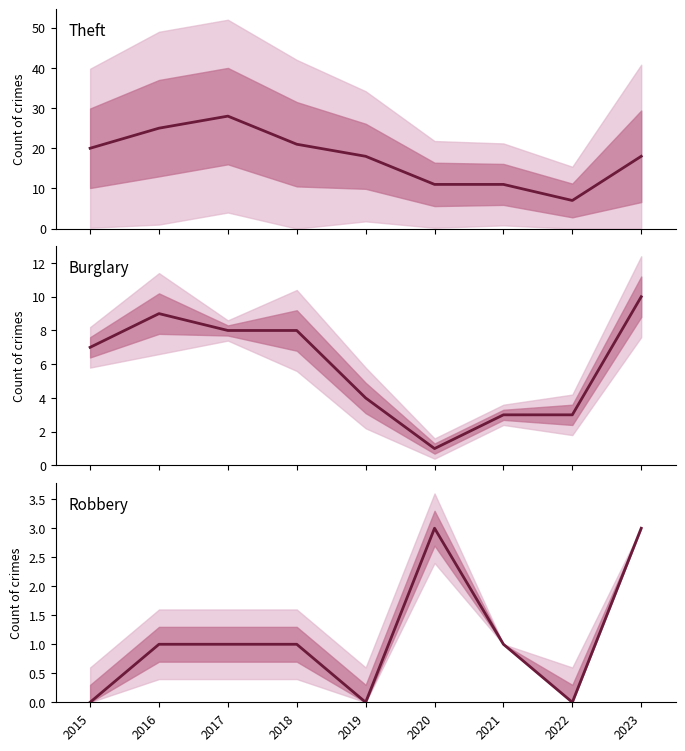

What is the difference between the Robbery values at 2017 and 2020?

2